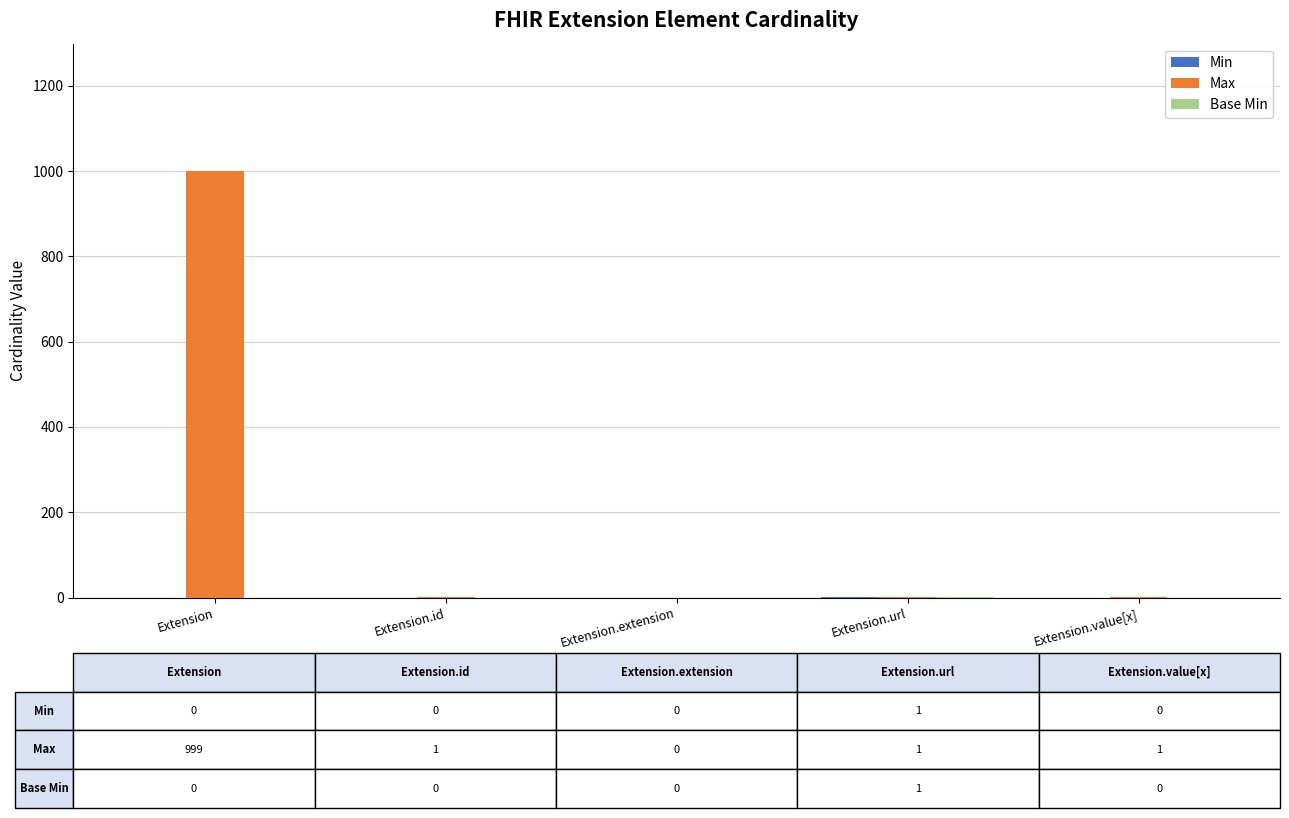

Which category has the highest value across all series?

Extension